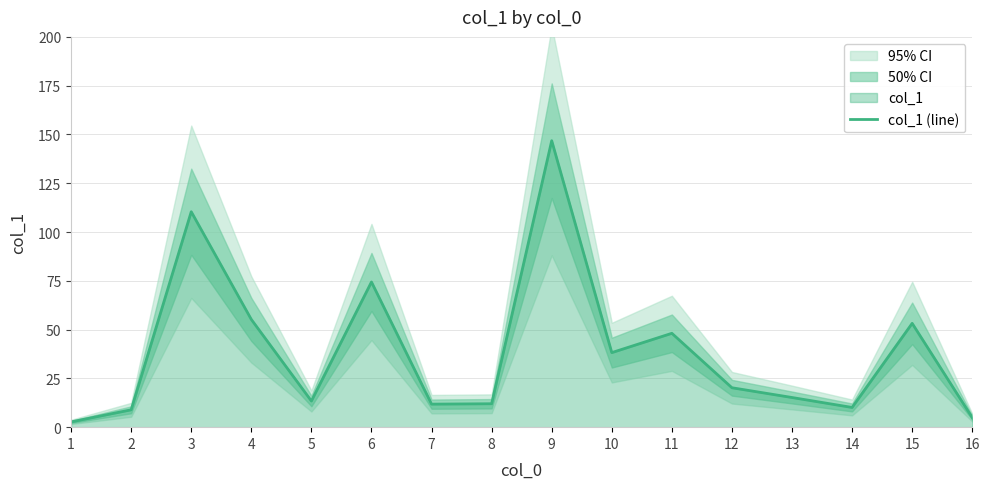

How many data points are less than 20?

8